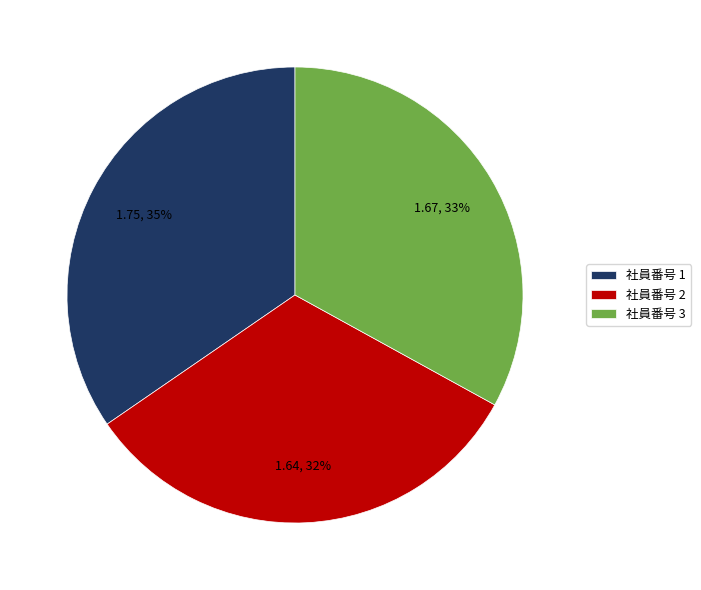

How many slices are in this pie chart?

3